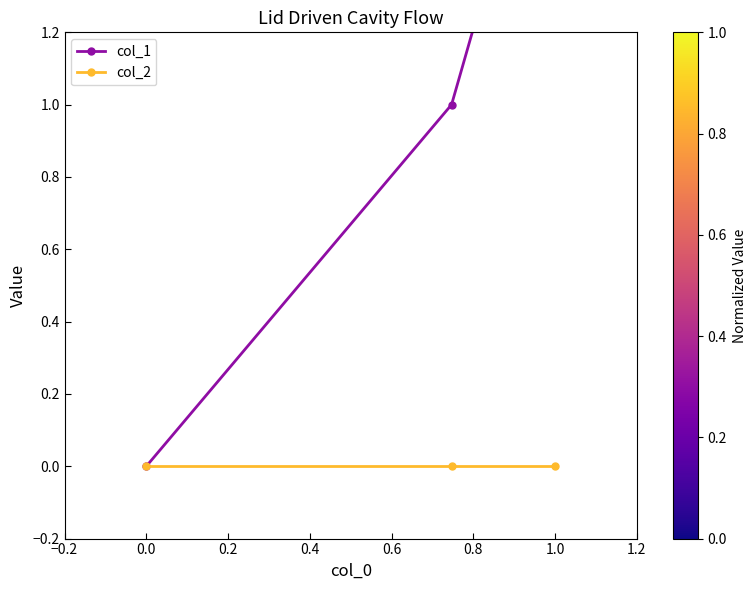

What position from the left is 0.0?

2